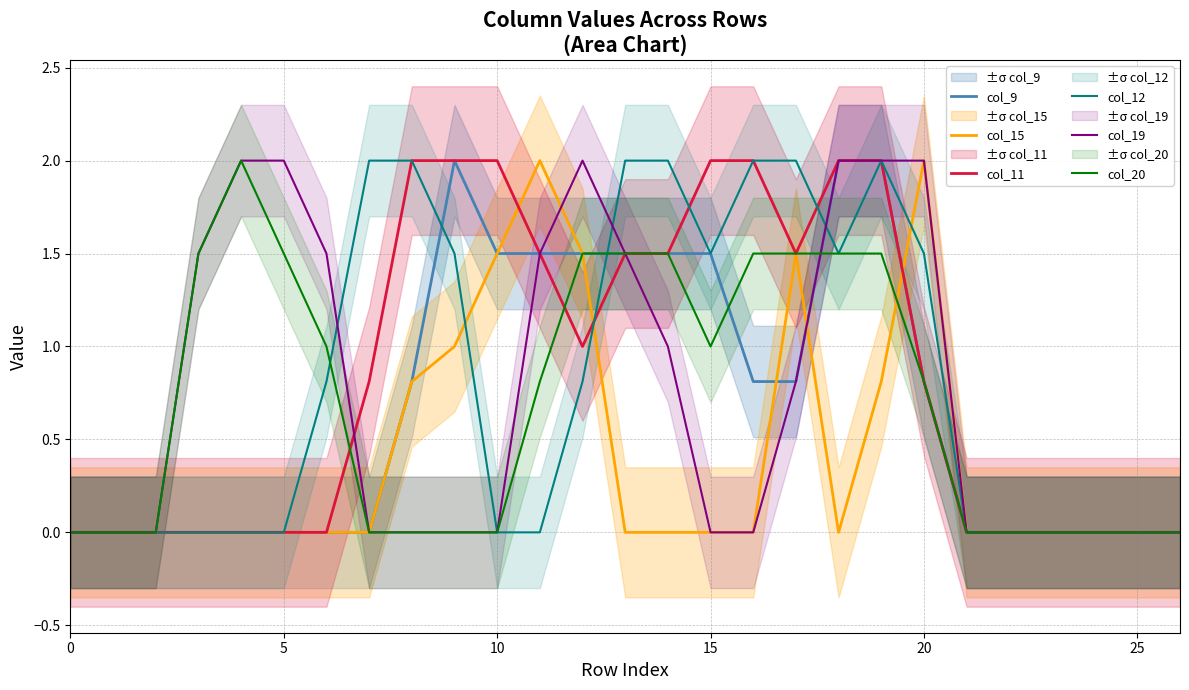

Reading right to left, transcribe all the data shown in this chart.

col_9: 0.0	0.0	0.0	0.0	0.0	0.0	0.8	2.0	2.0	0.8	0.8	1.5	1.5	1.5	1.5	1.5	1.5	2.0	0.8	0.0	0.0	0.0	0.0	0.0	0.0	0.0	0.0
col_15: 0.0	0.0	0.0	0.0	0.0	0.0	2.0	0.8	0.0	1.5	0.0	0.0	0.0	0.0	1.5	2.0	1.5	1.0	0.8	0.0	0.0	0.0	0.0	0.0	0.0	0.0	0.0
col_11: 0.0	0.0	0.0	0.0	0.0	0.0	0.8	2.0	2.0	1.5	2.0	2.0	1.5	1.5	1.0	1.5	2.0	2.0	2.0	0.8	0.0	0.0	0.0	0.0	0.0	0.0	0.0
col_12: 0.0	0.0	0.0	0.0	0.0	0.0	1.5	2.0	1.5	2.0	2.0	1.5	2.0	2.0	0.8	0.0	0.0	1.5	2.0	2.0	0.8	0.0	0.0	0.0	0.0	0.0	0.0
col_19: 0.0	0.0	0.0	0.0	0.0	0.0	2.0	2.0	2.0	0.8	0.0	0.0	1.0	1.5	2.0	1.5	0.0	0.0	0.0	0.0	1.5	2.0	2.0	1.5	0.0	0.0	0.0
col_20: 0.0	0.0	0.0	0.0	0.0	0.0	0.8	1.5	1.5	1.5	1.5	1.0	1.5	1.5	1.5	0.8	0.0	0.0	0.0	0.0	1.0	1.5	2.0	1.5	0.0	0.0	0.0